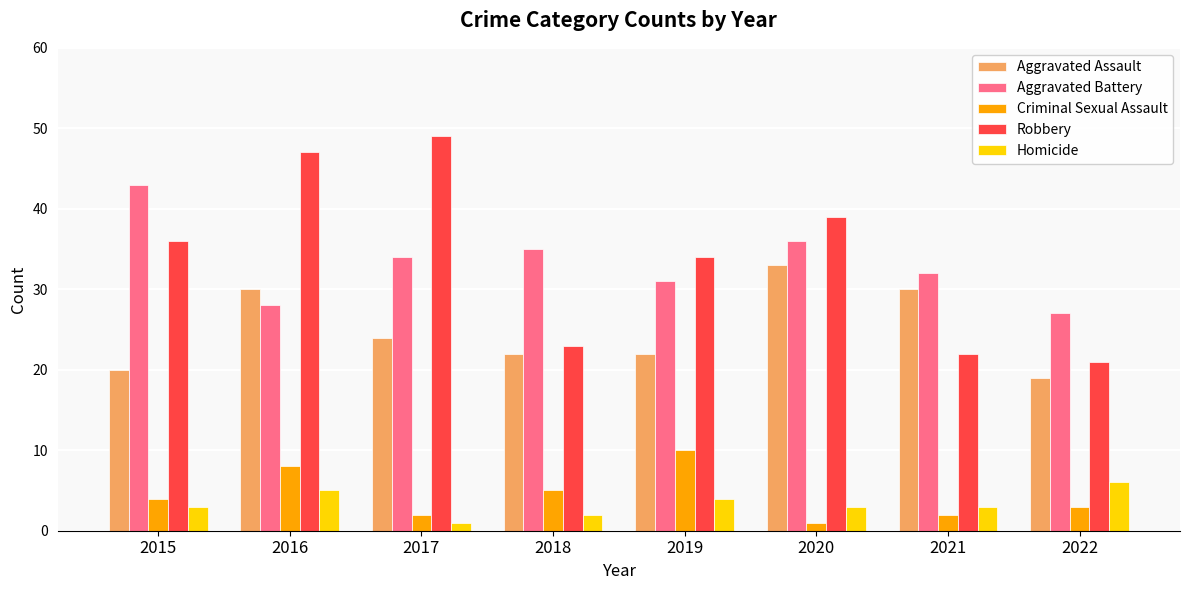

What is the sum of the Robbery values at 2018 and 2021?

45